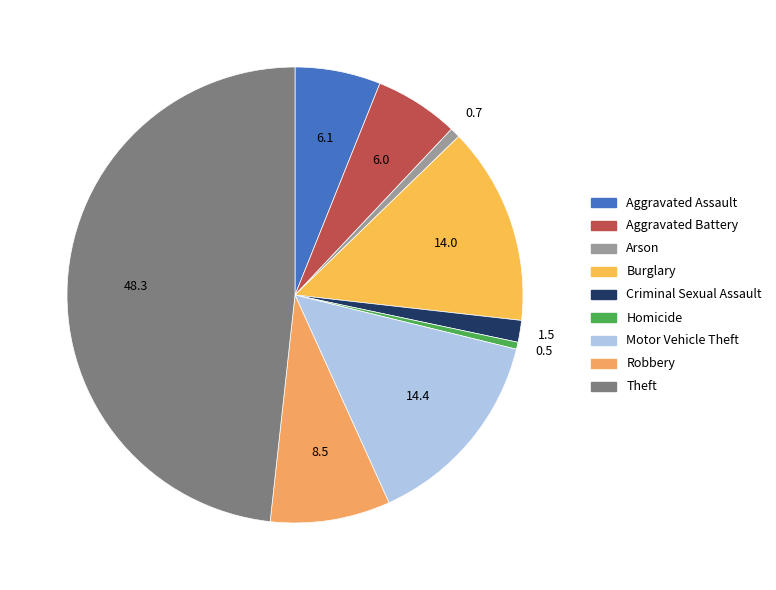

Is it true that Aggravated Assault is 6% of the pie?

True